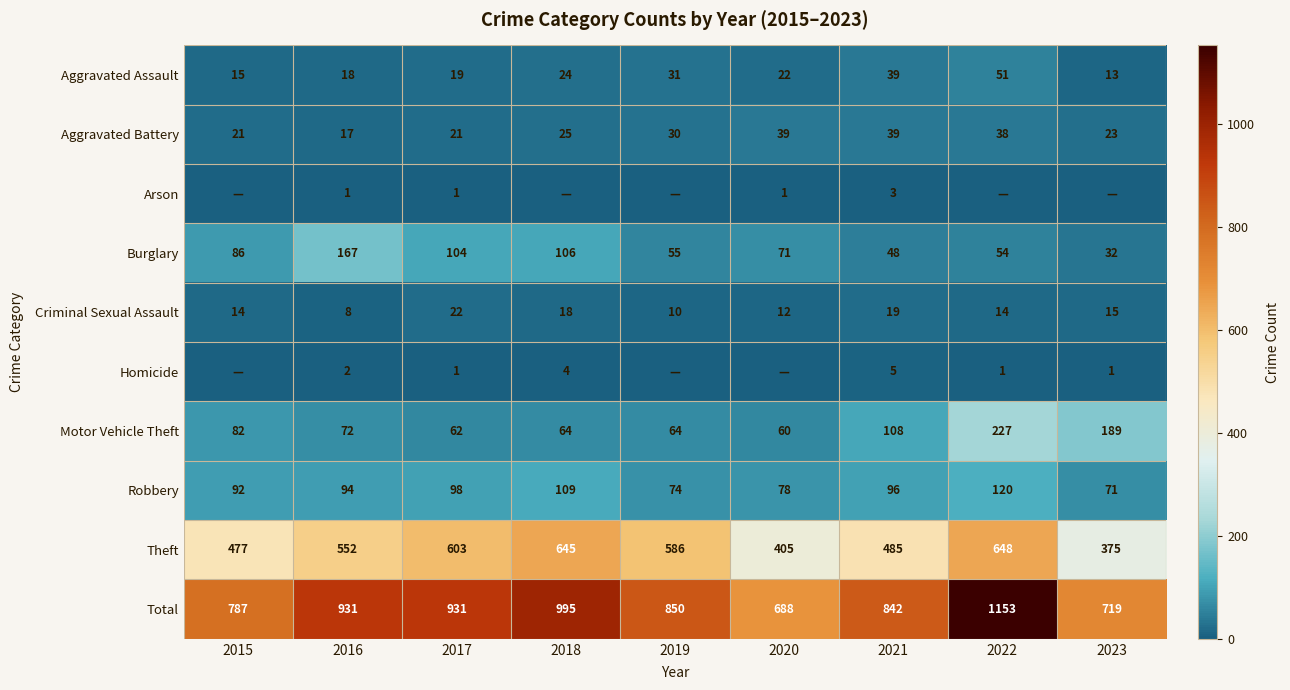

What is the sum of the Theft values at 2016 and 2018?

1197